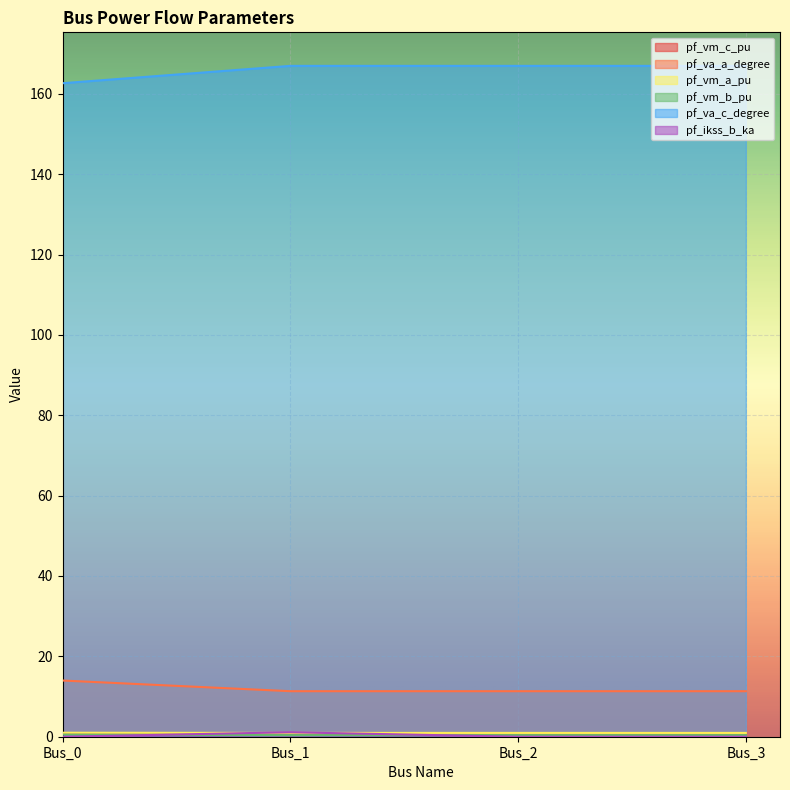

How many lines are shown in the chart?

6